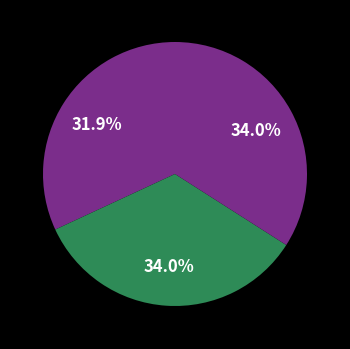

Is there a majority slice in this chart?

No